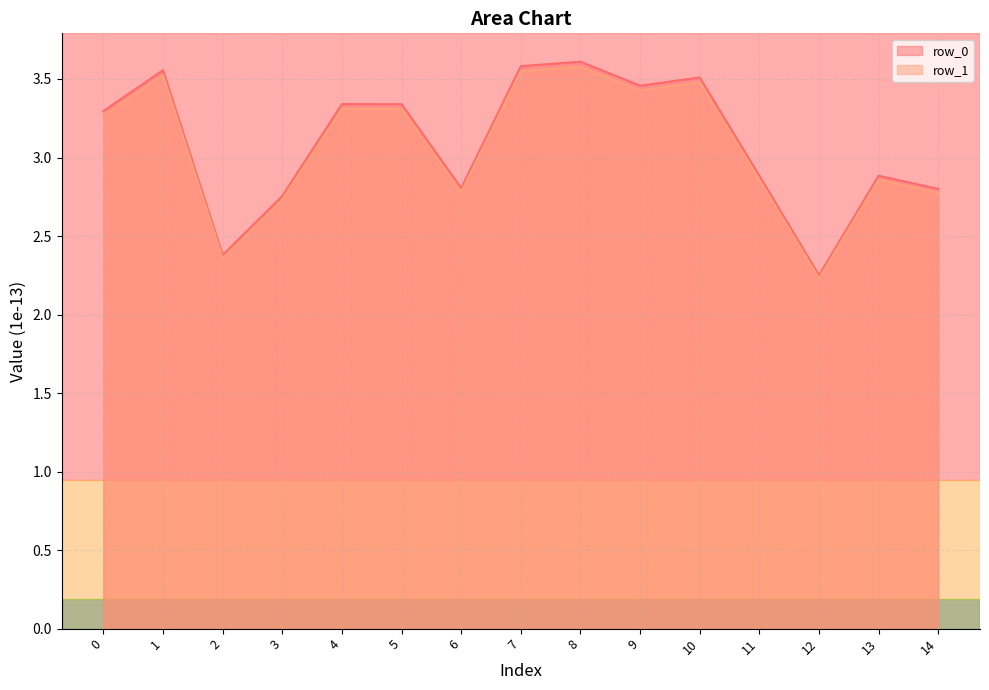

How many series are shown in this chart?

2